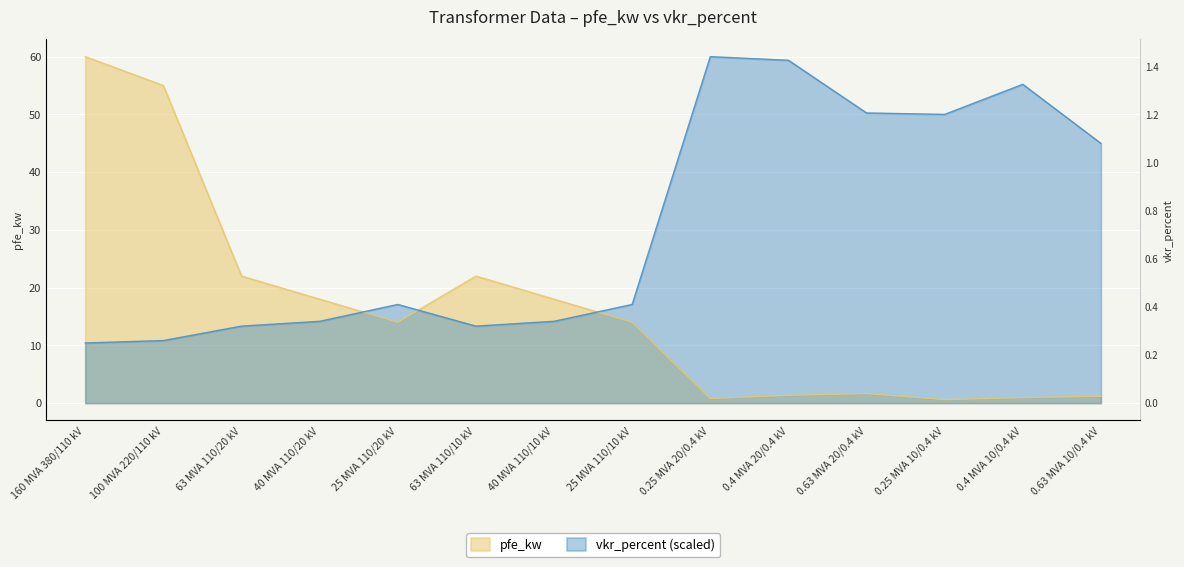

The value of vkr_percent at 40 MVA 110/20 kV is 14.2. True or false?

True